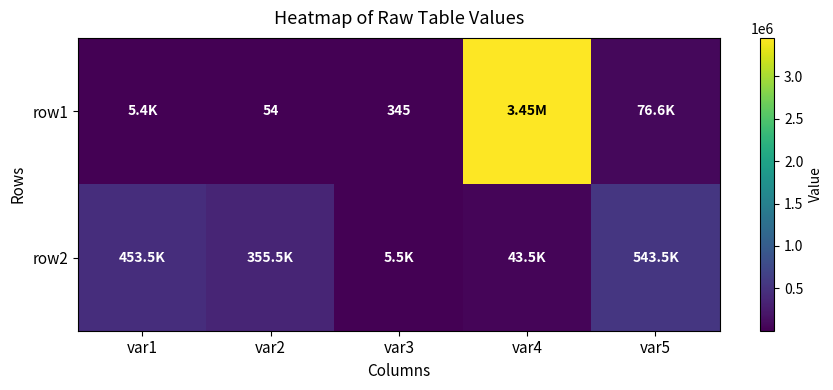

What is the sum of the row1 values at var3 and var2?

399